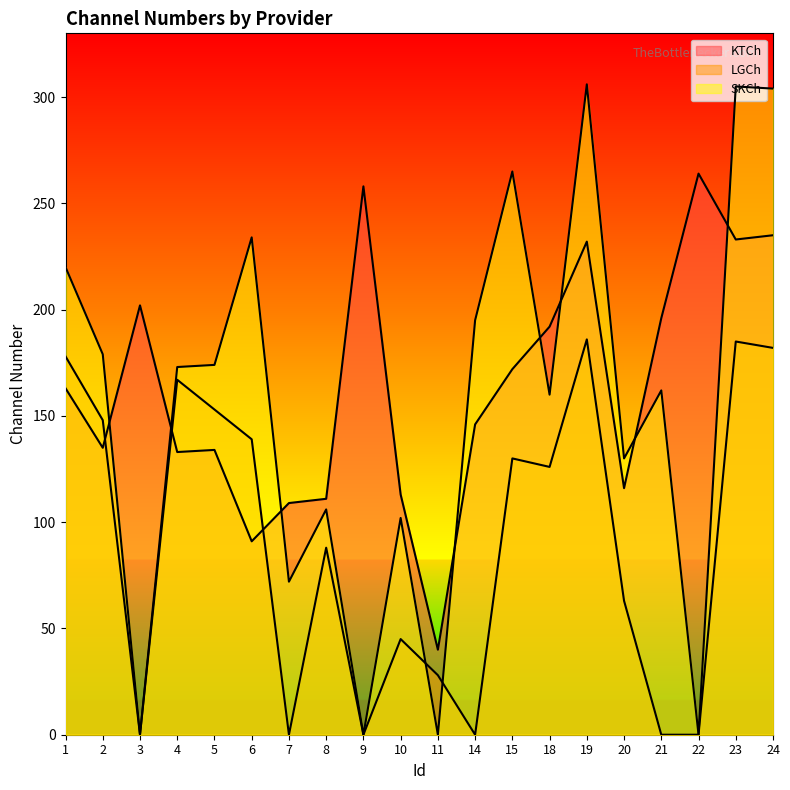

How many lines are shown in the chart?

3